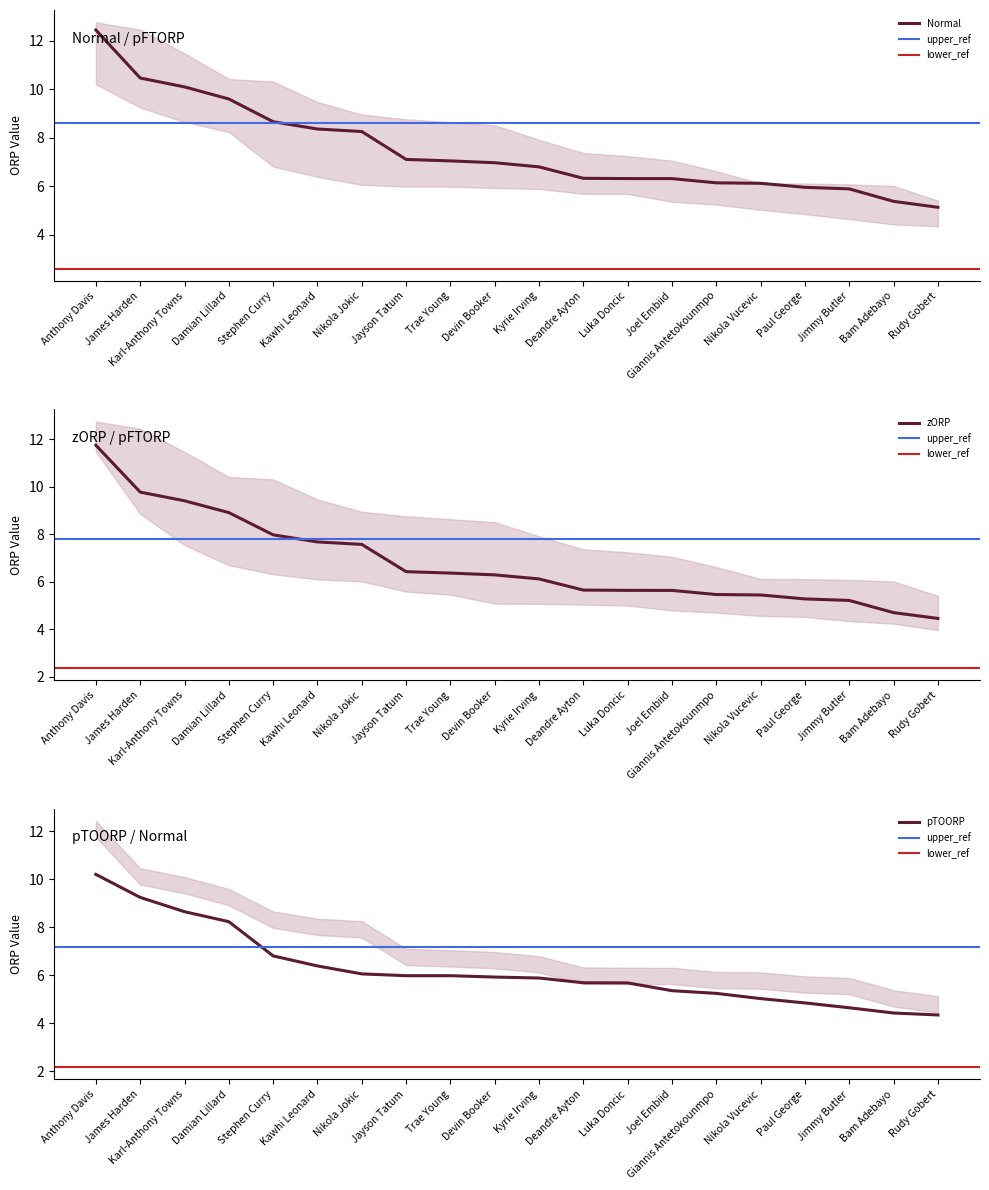

What value does the zORP series have at Giannis Antetokounmpo?

5.5